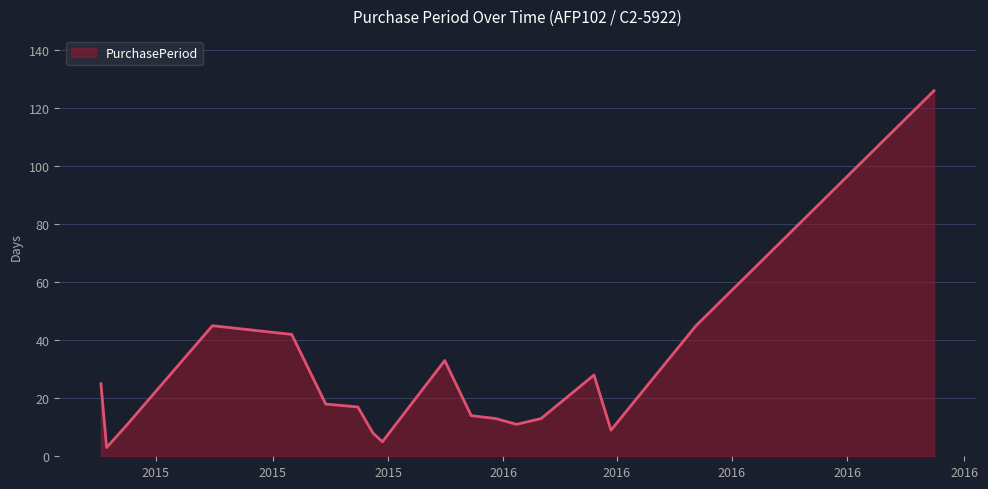

What is the maximum value shown in the chart?

126